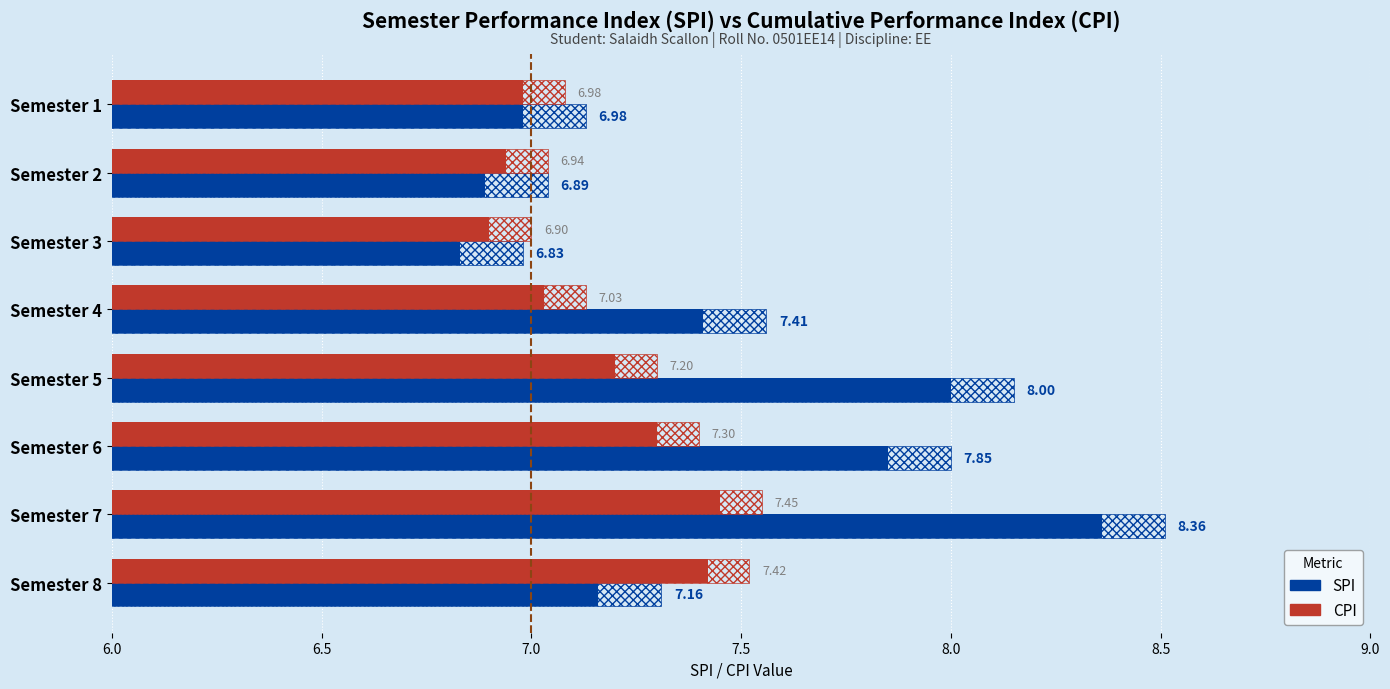

Which series has the widest spread of values?

SPI